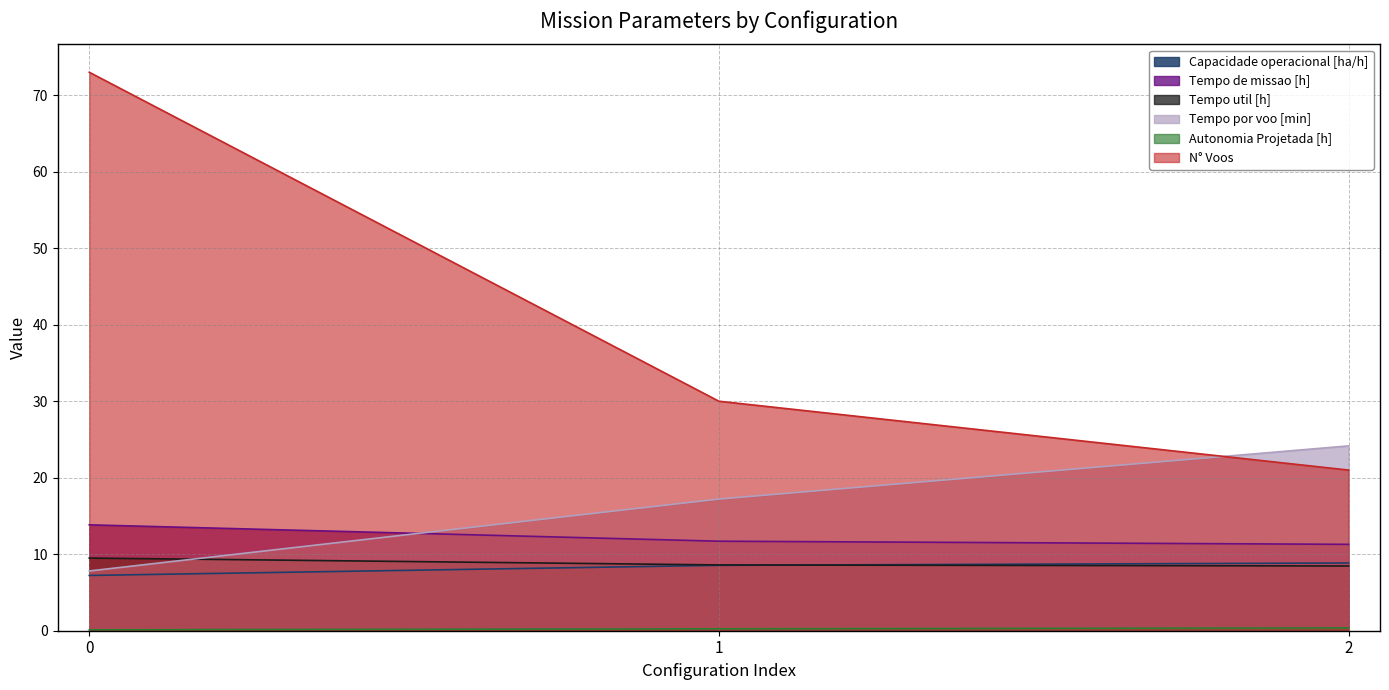

Is the value of Tempo util [h] at 2 greater than the value of Autonomia Projetada [h] at 2?

Yes